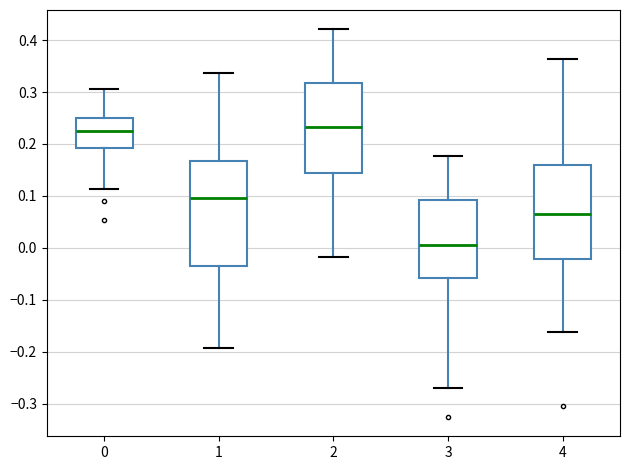

Which box has the lowest median line?

3